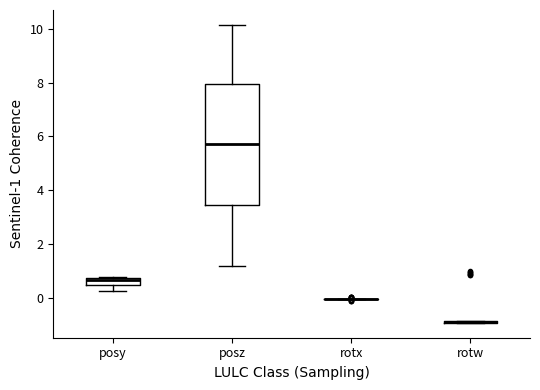

Comparing the boxes themselves (not the whiskers), which one is the tallest?

posz